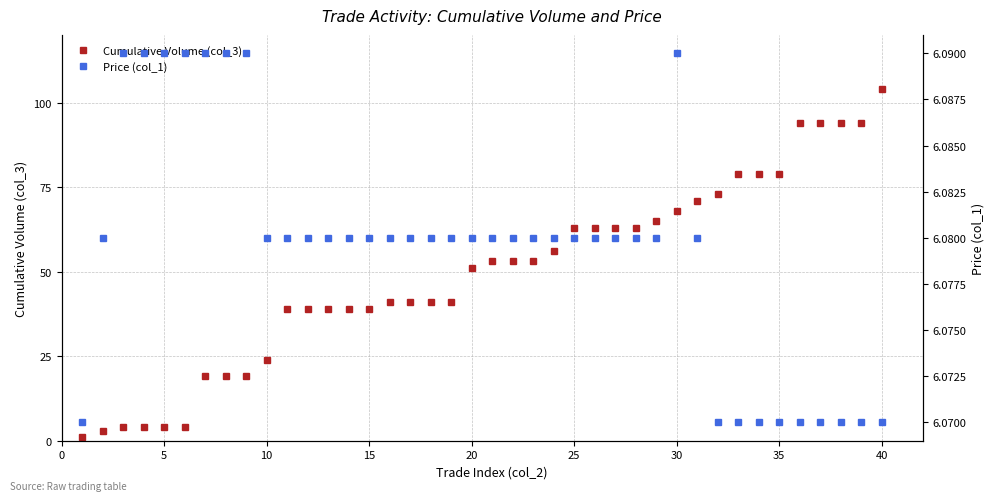

How many values in the Cumulative Volume (col_3) series exceed 53?

17